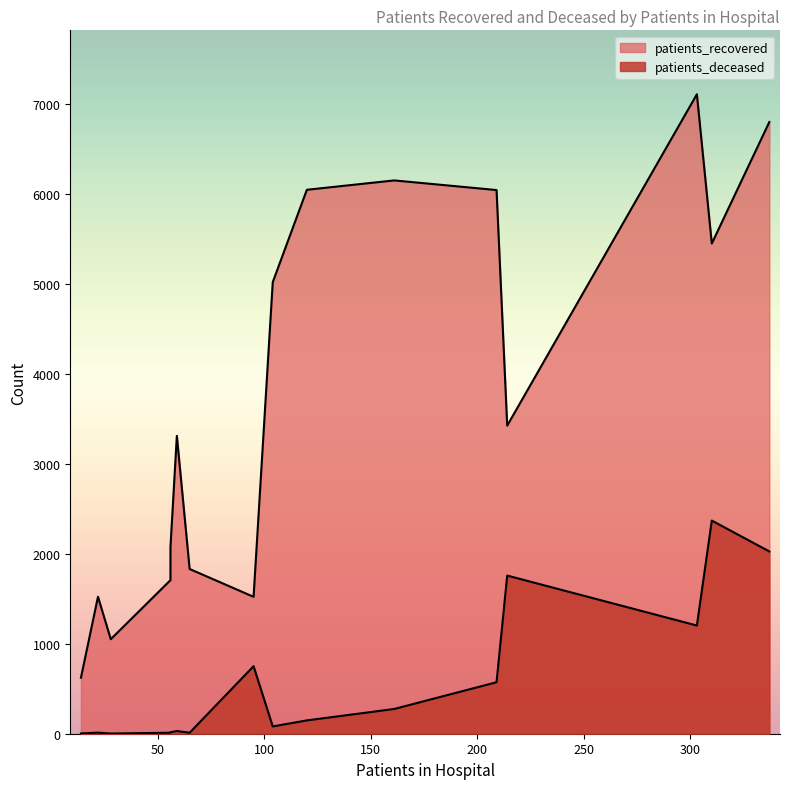

What is the difference between the second highest and second lowest values in the patients_recovered series?

5746